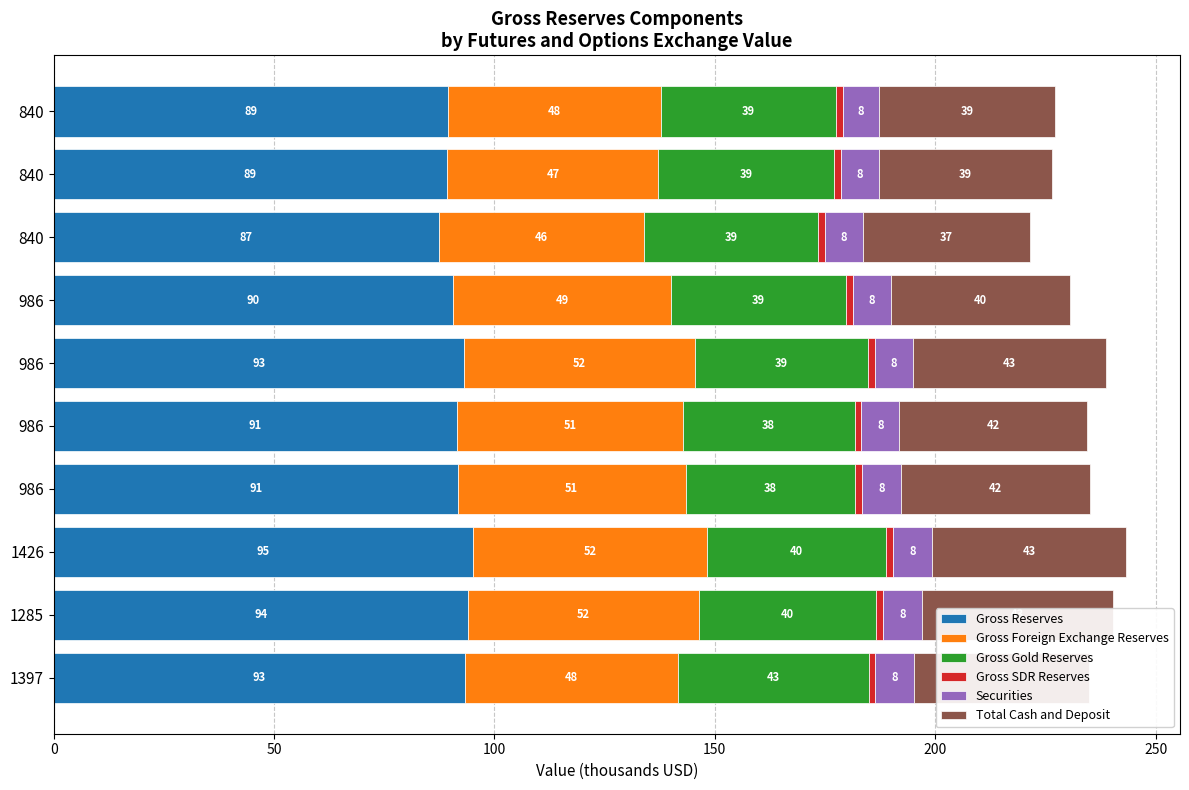

How many data points in Gross Reserves are above 91?

6